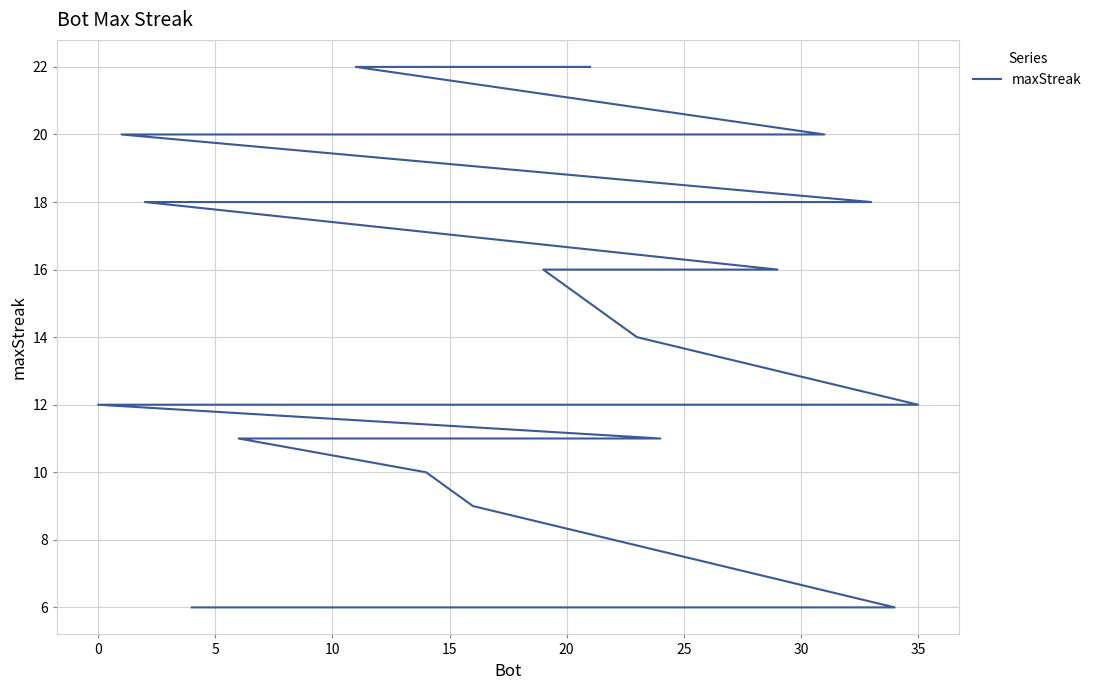

The chart shows a value of 20 at 20. True or false?

True